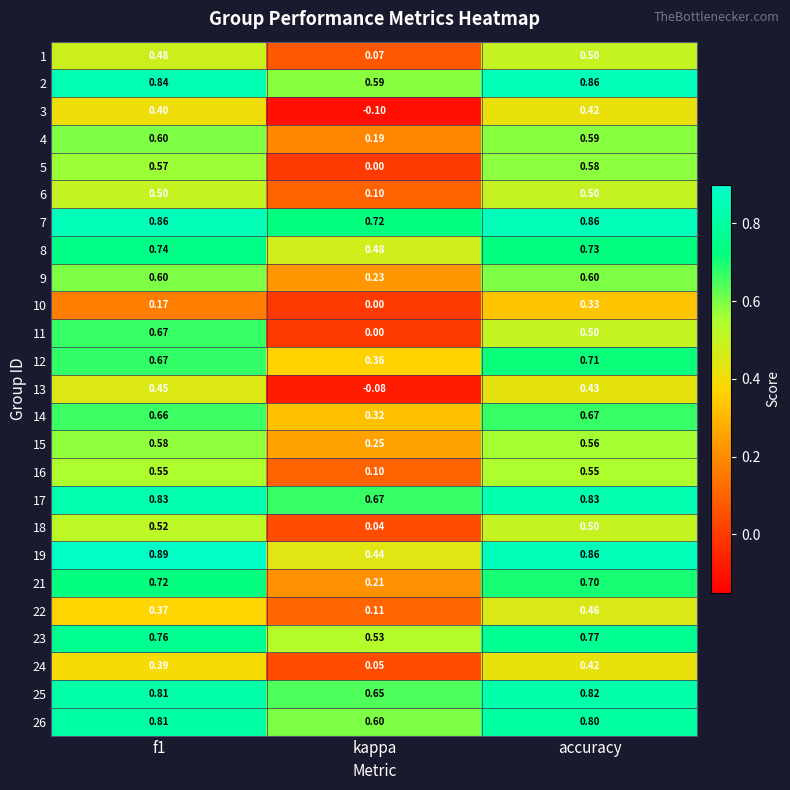

Which category has the highest value across all series?

f1